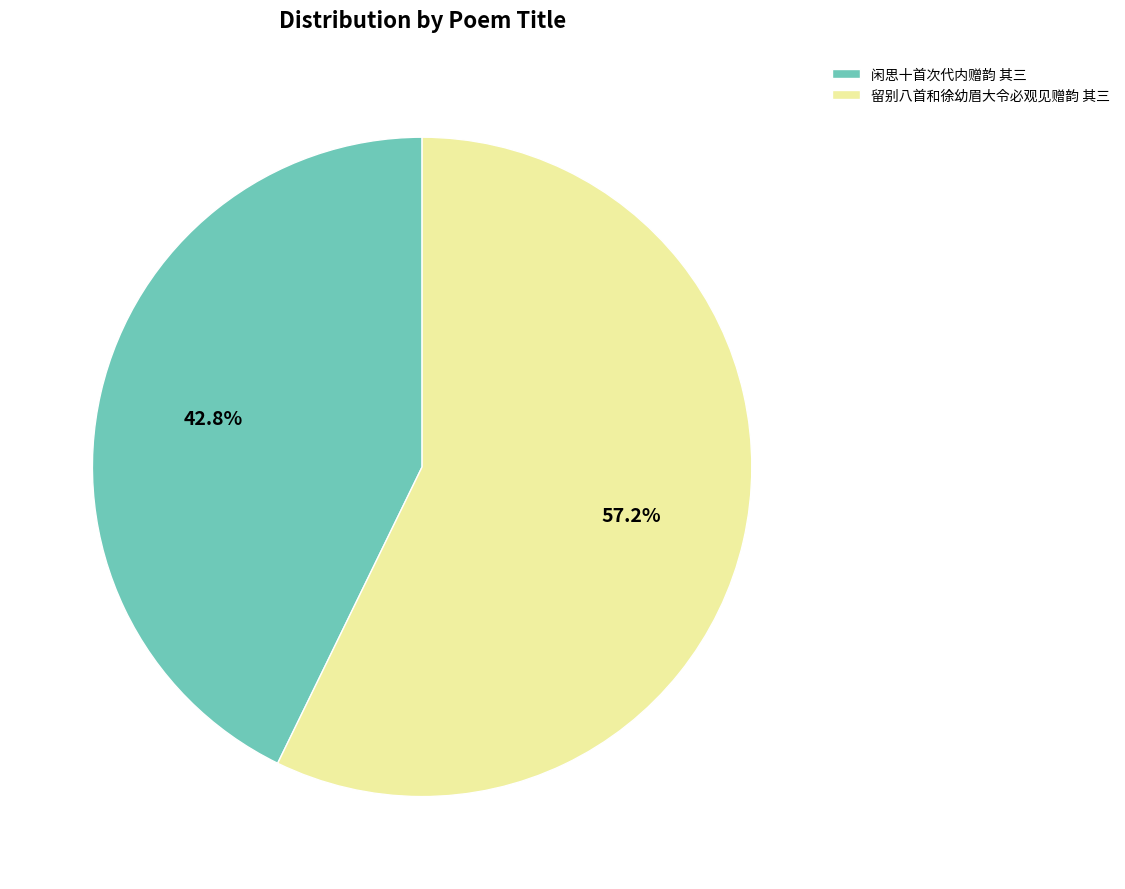

Does any single category account for the majority?

Yes